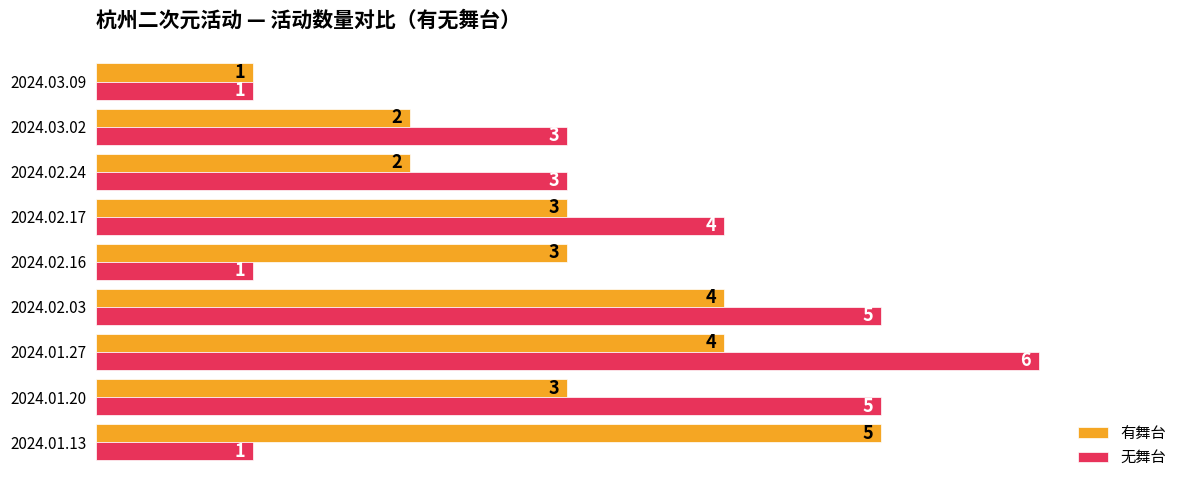

At which category is the sum across all series the highest?

2024.01.27